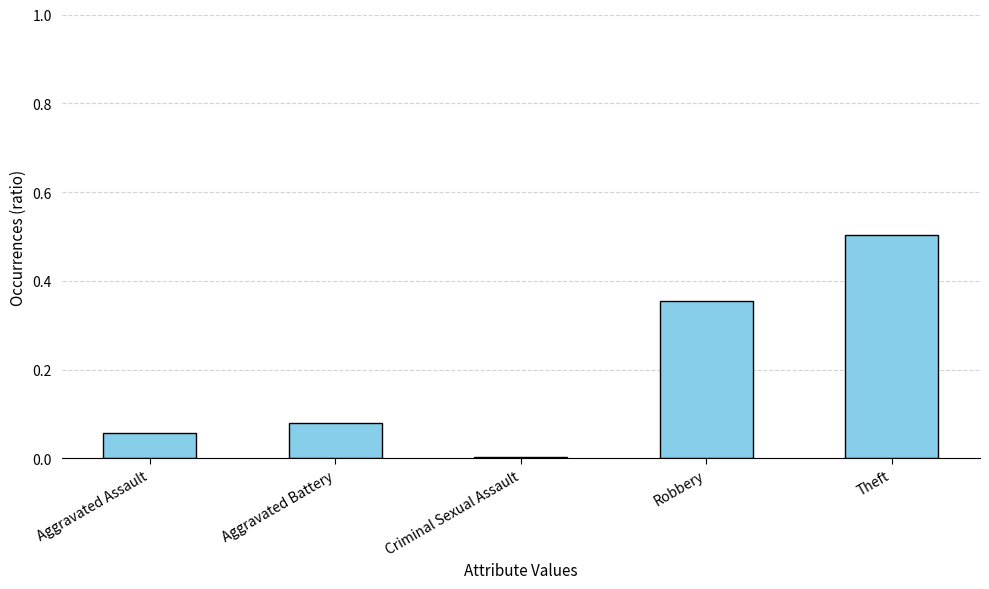

What is the difference between the maximum and minimum values?

0.5